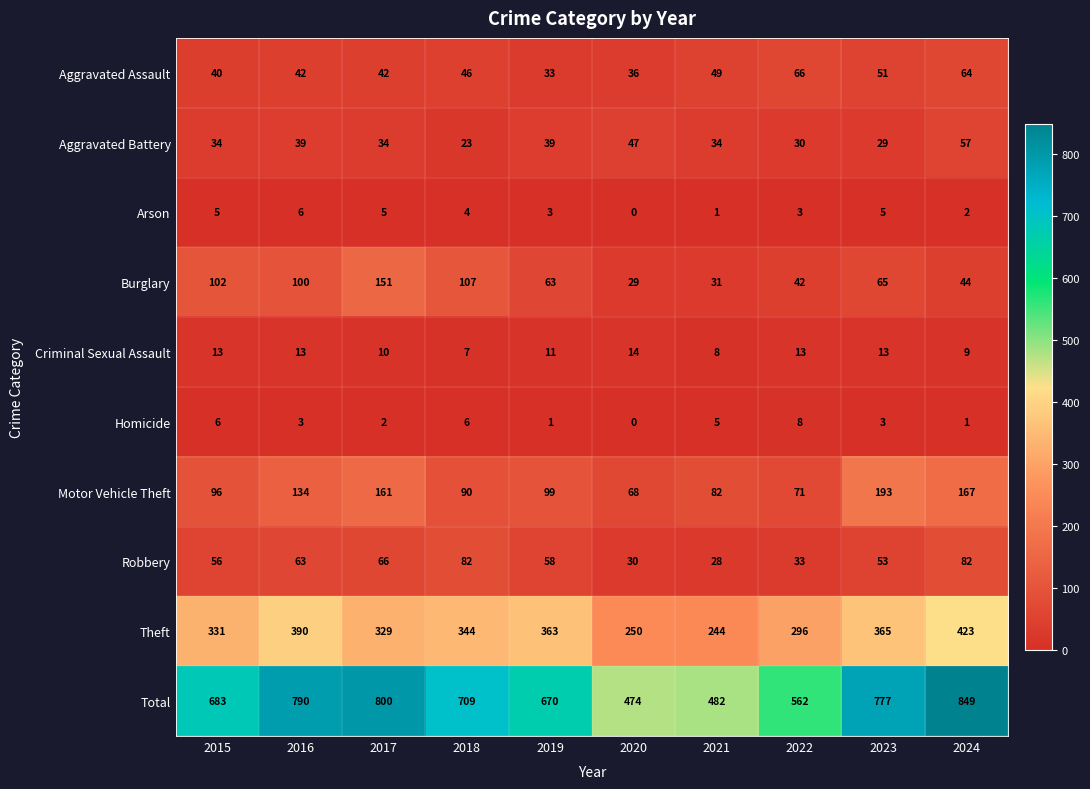

What is the total value across all series at 2017?

1600